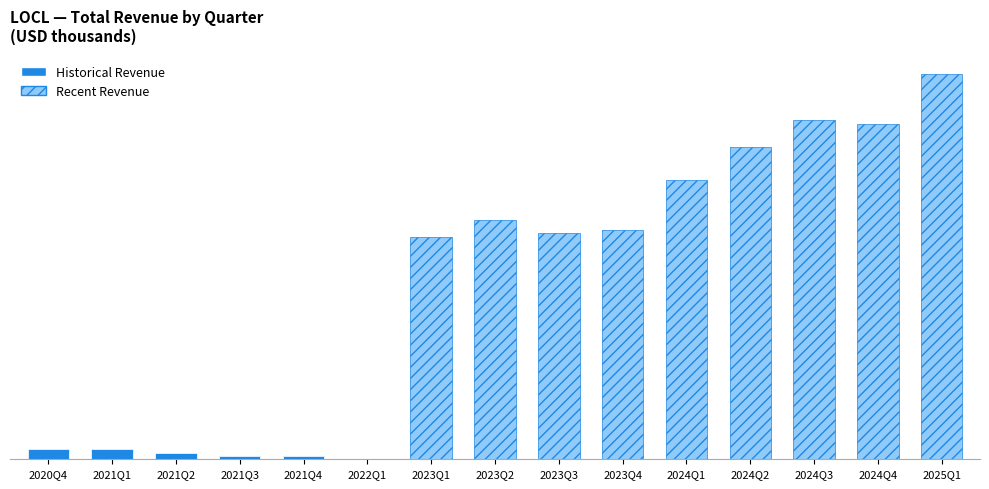

What is the sum of all values?

78300